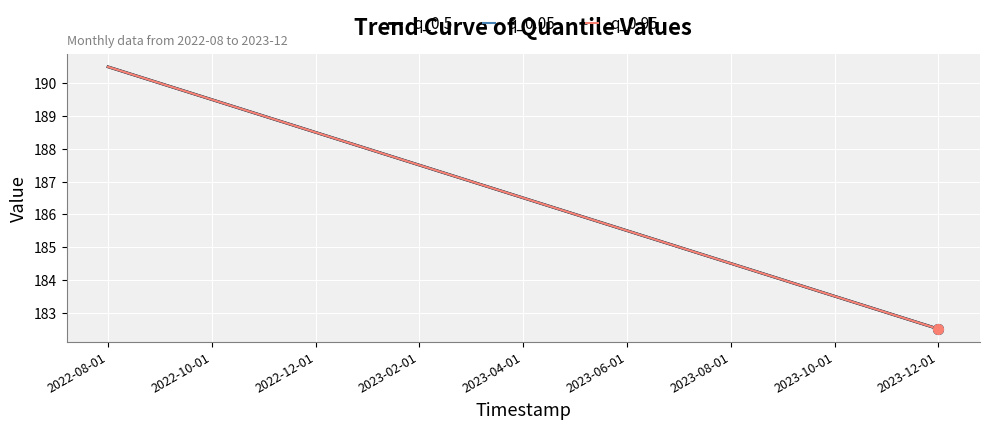

Does the chart have visible grid lines?

Yes